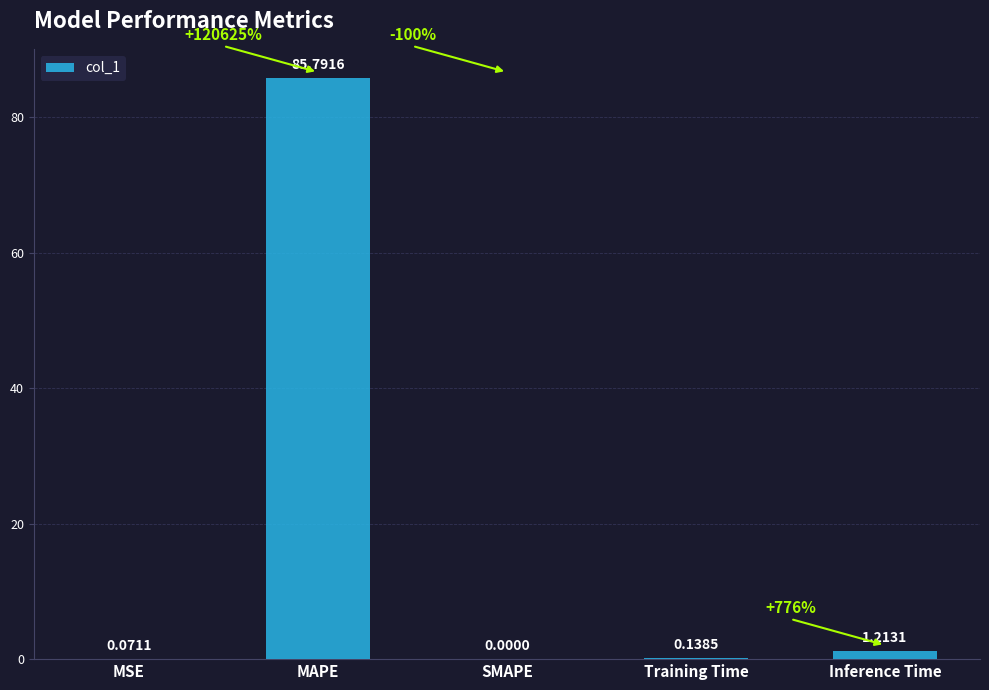

Are the bars horizontal?

No